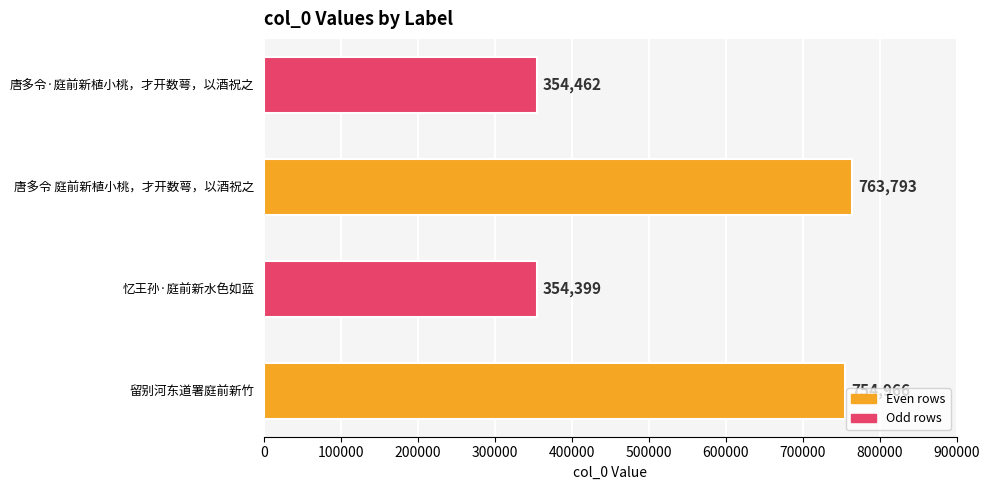

Rank the categories by value from lowest to highest.

忆王孙·庭前新水色如蓝, 唐多令·庭前新植小桃，才开数萼，以酒祝之, 留别河东道署庭前新竹, 唐多令 庭前新植小桃，才开数萼，以酒祝之